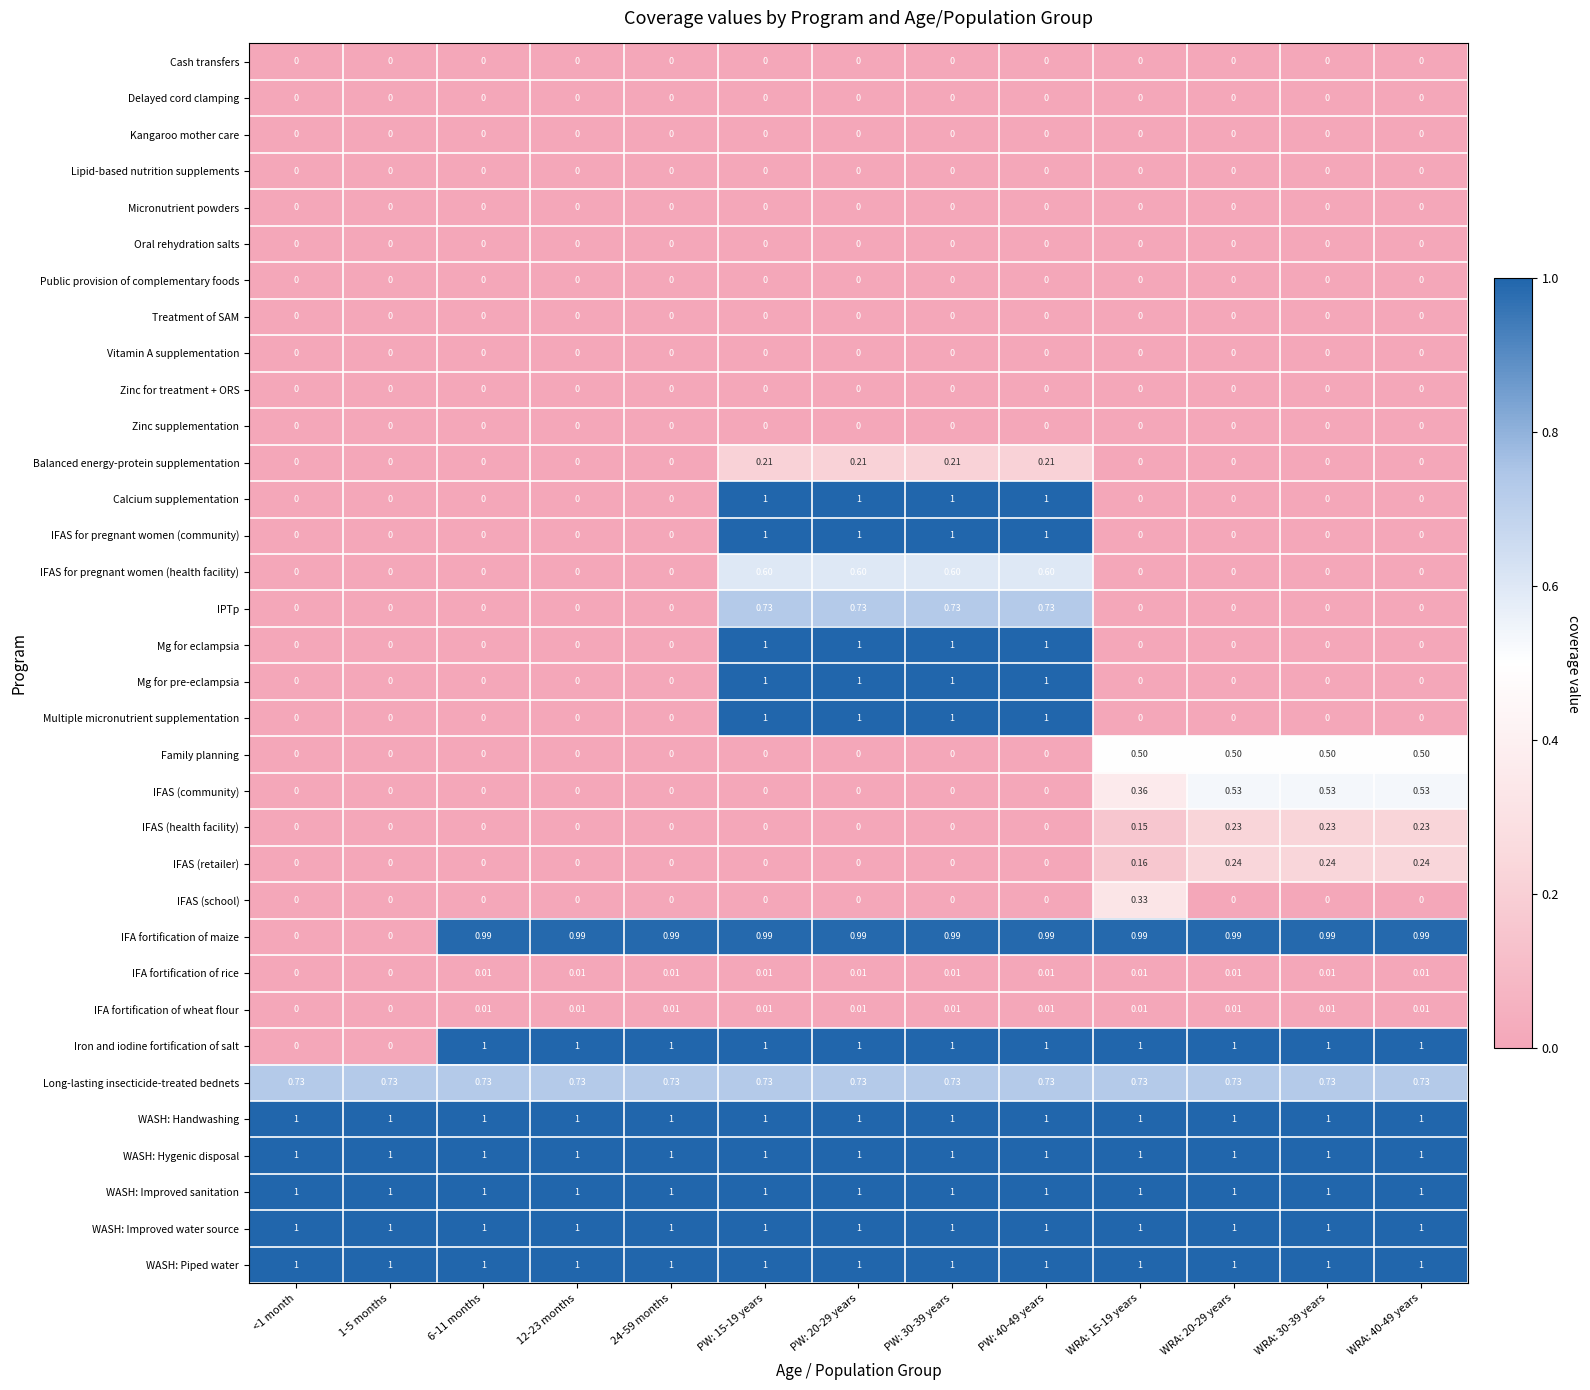

Which series changed the most between 24-59 months and WRA: 20-29 years?

IFAS (community)